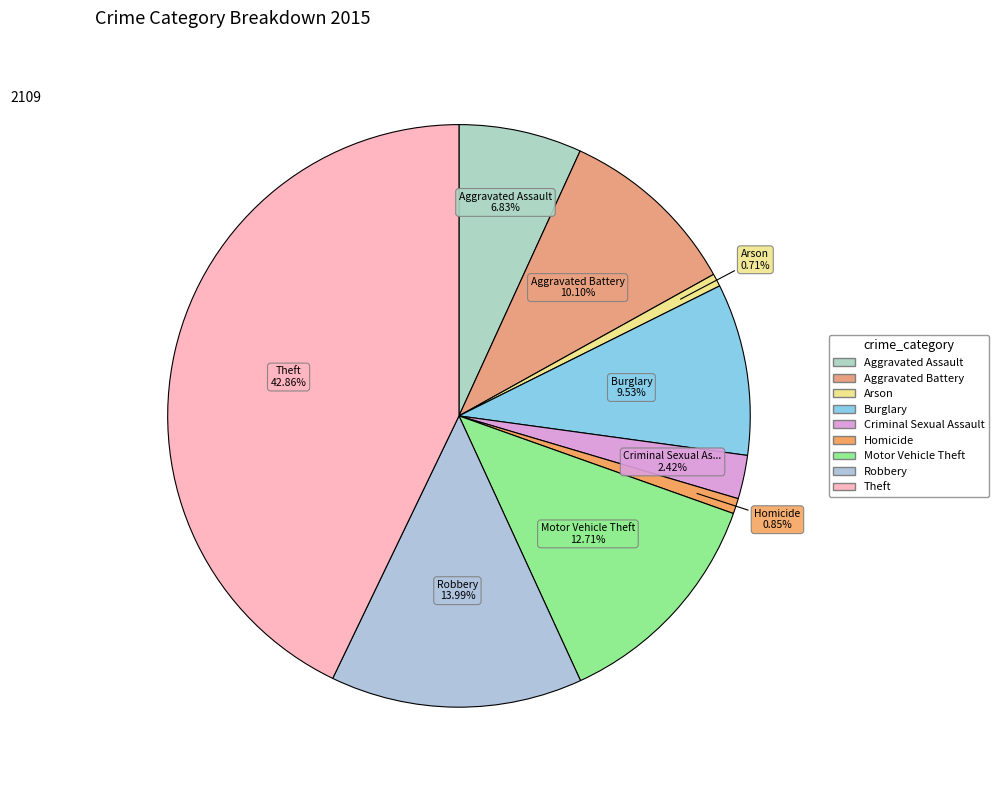

Does any single category account for the majority?

No